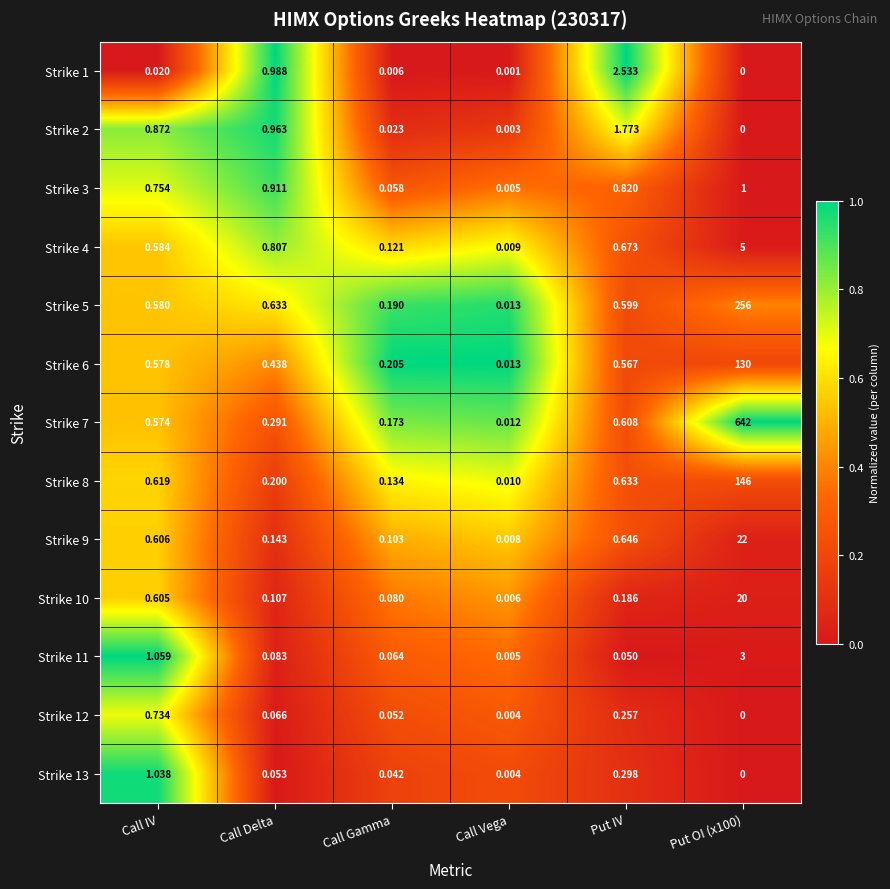

Where is Strike 6 nearest to the value 65?

Call IV